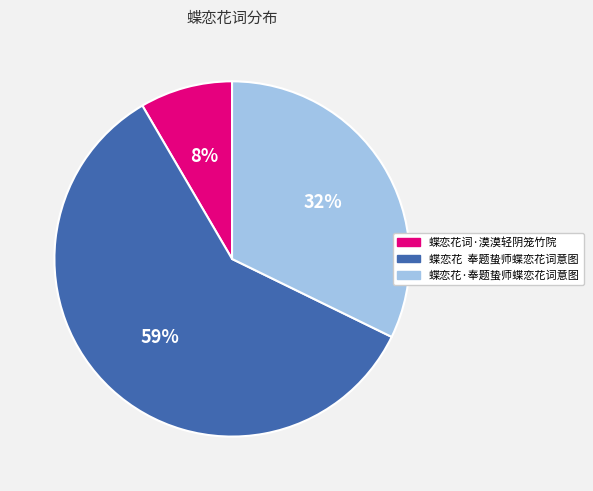

How many segments does this pie chart have?

3